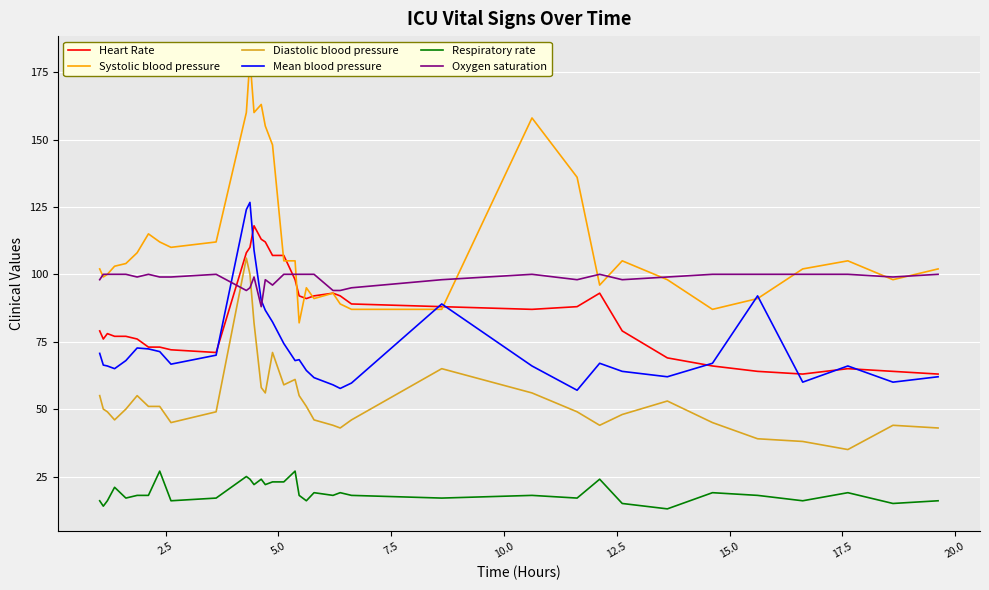

What is the highest value of the Mean blood pressure series?

126.7